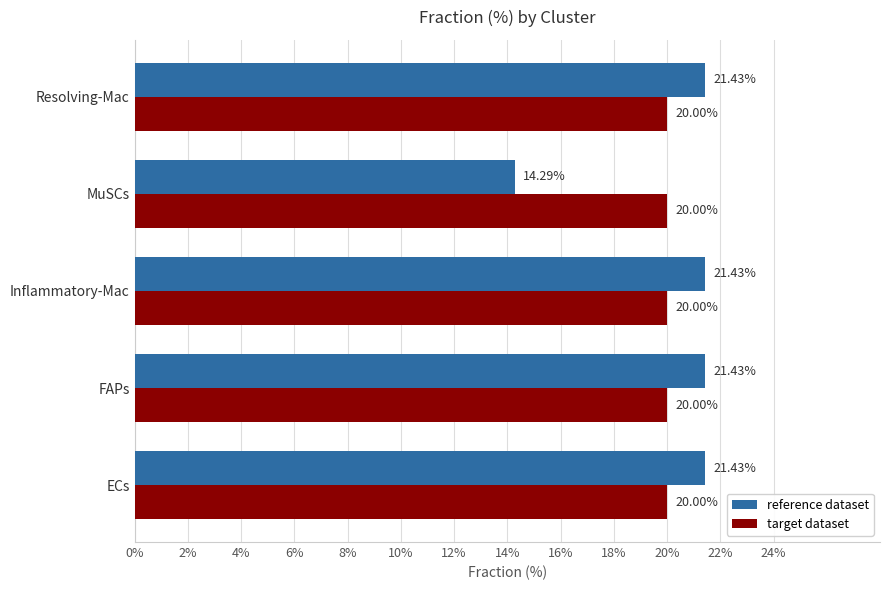

Which label corresponds to the smallest value in the chart?

MuSCs